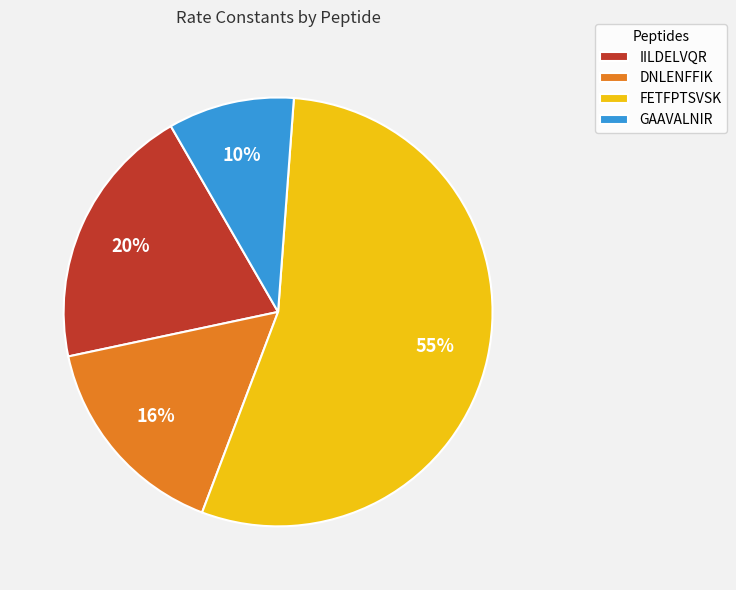

To the nearest percent, what is the difference between the DNLENFFIK and IILDELVQR slice percentages?

4%